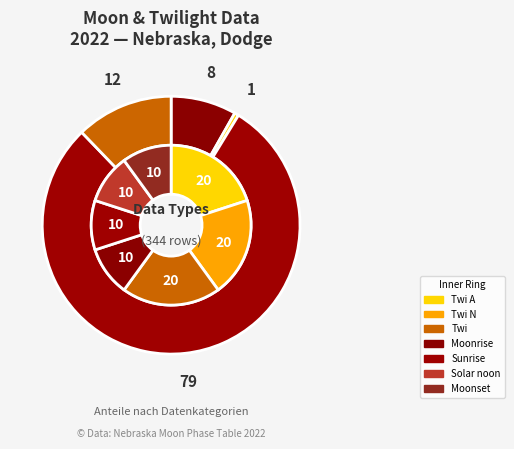

Which has a higher value, 3 or 4?

3